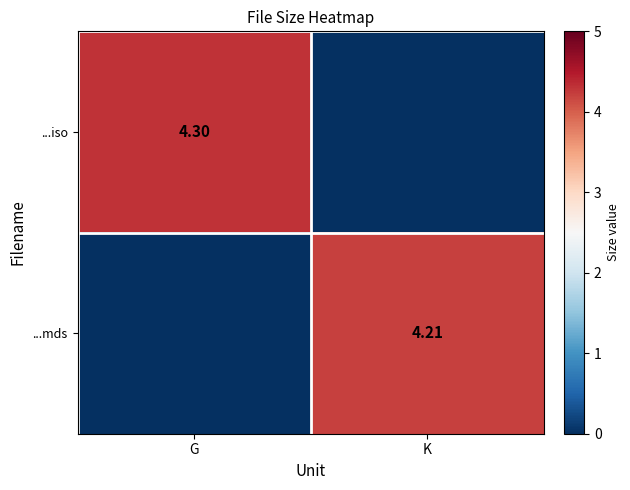

Which series has the largest total across all categories?

...iso